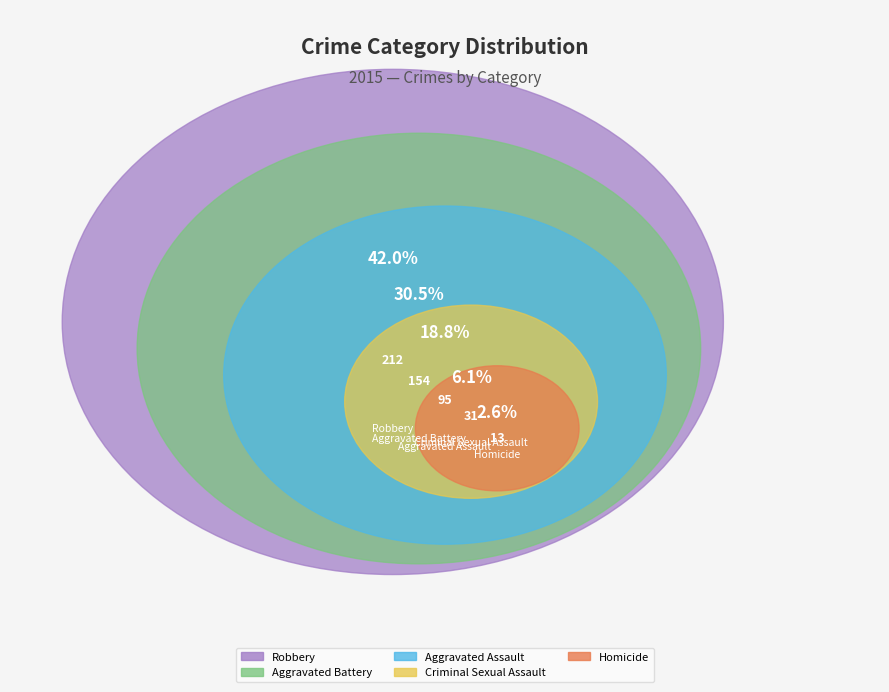

True or false: Criminal Sexual Assault accounts for 6% of the total.

True